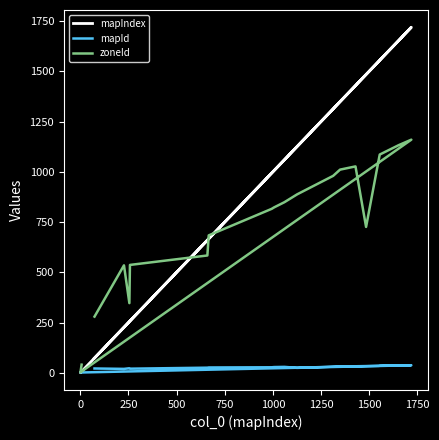

Is this an area chart (filled region under the line)?

No